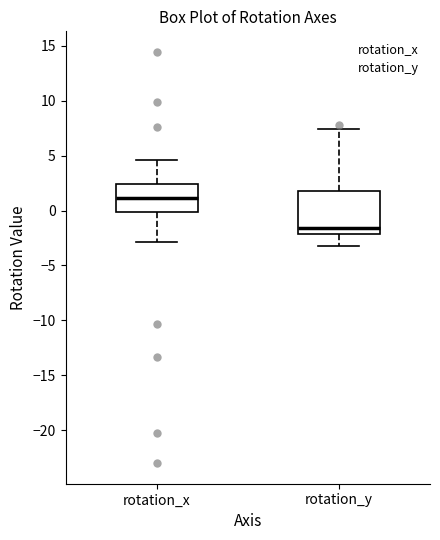

Where is the upper edge of the box for rotation_x on the y-axis? The values are not printed on the chart, so give them approximately, as read against the axis.

2.5